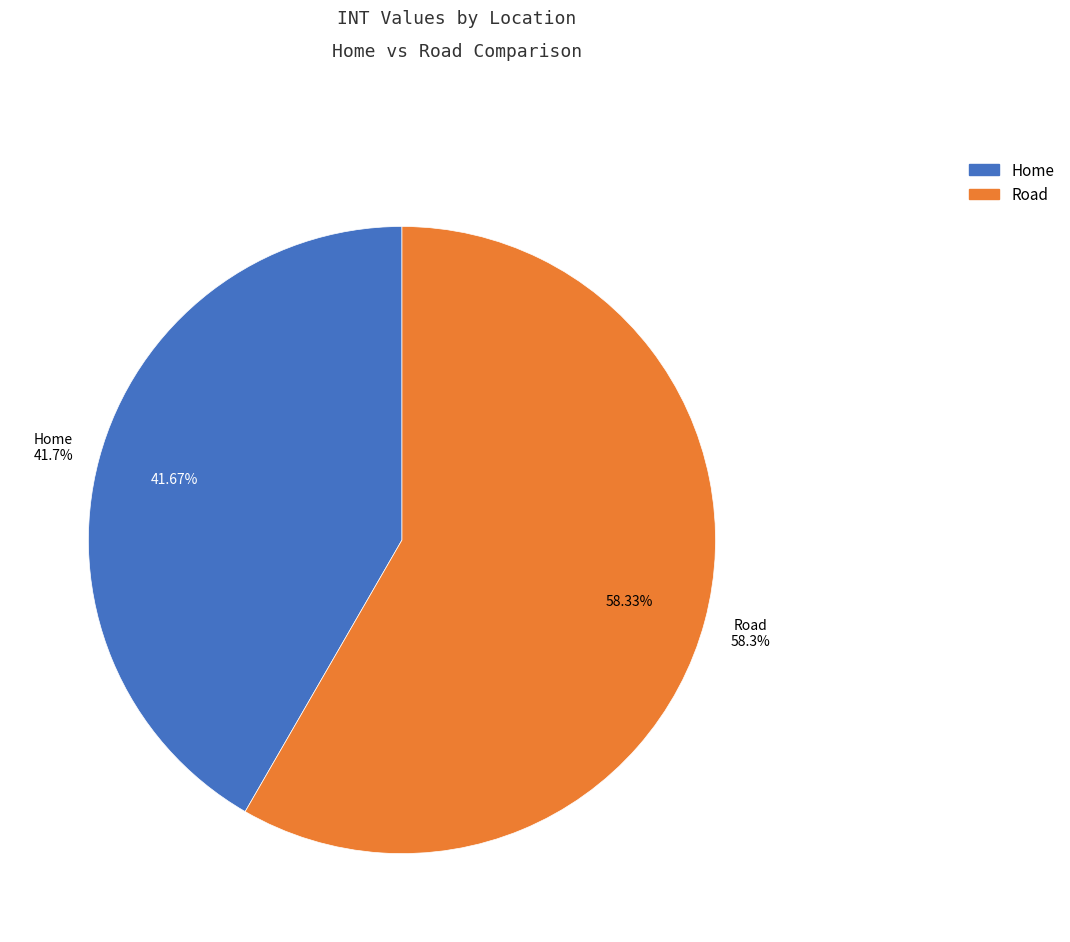

How many segments does this pie chart have?

2